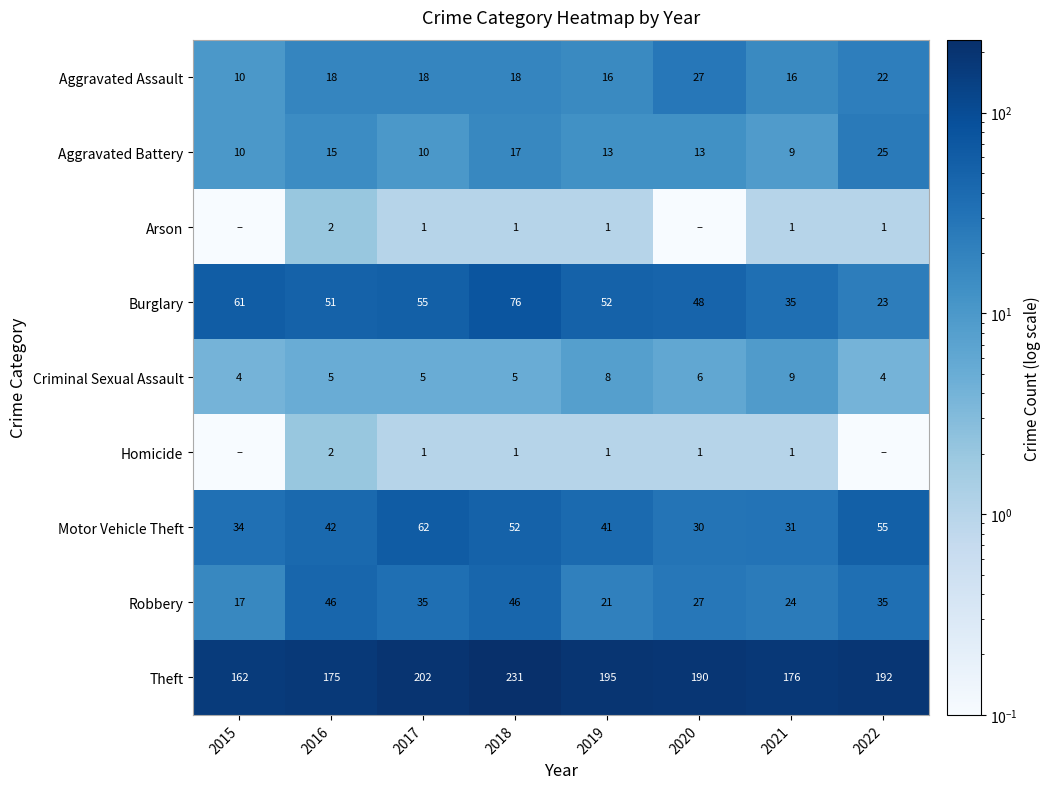

Where is Theft nearest to the value 196?

2019